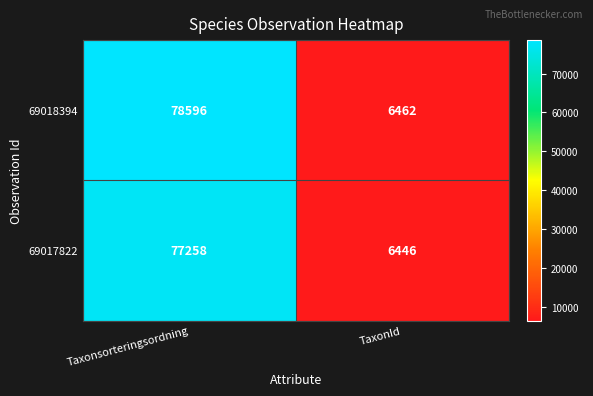

What is the greatest value displayed?

78596